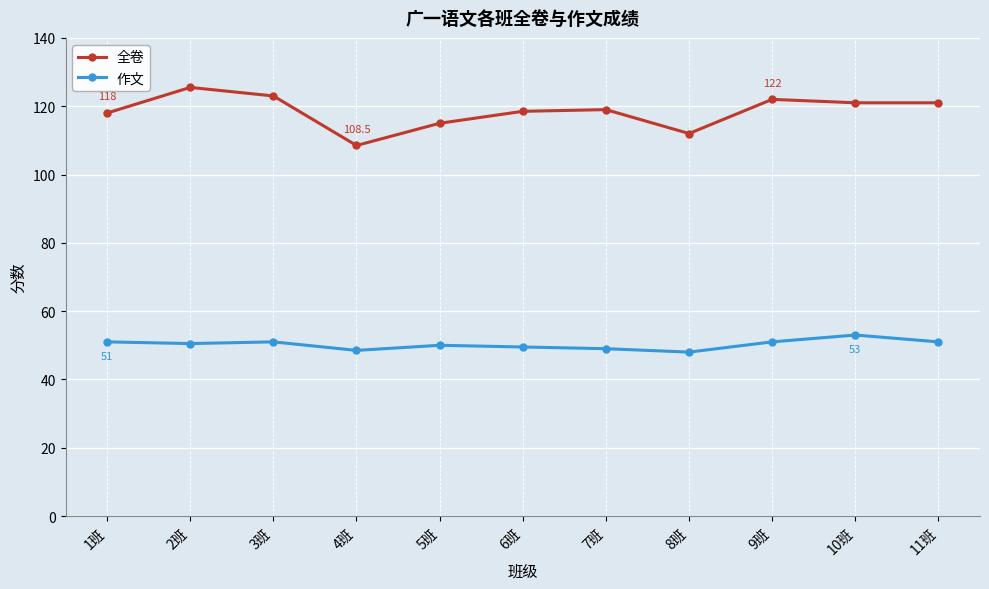

Between 6班 and 10班, which series saw the biggest shift?

作文